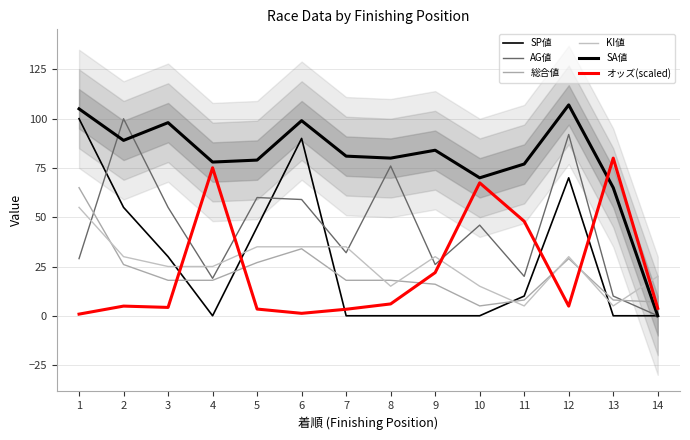

At 14, list the series in order from largest to smallest.

KI値, 総合値, オッズ(scaled), SP値, AG値, SA値